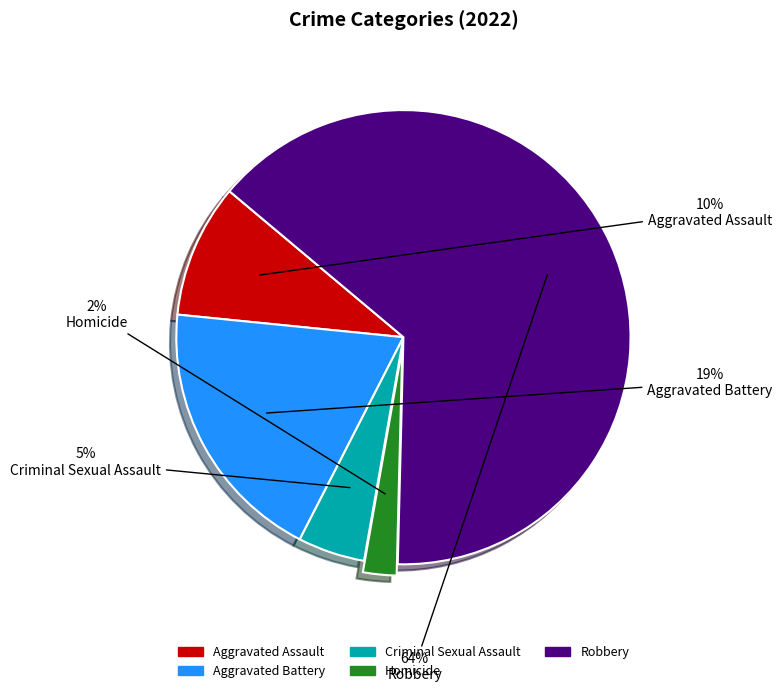

Combined, do Aggravated Assault and Homicide account for over 50%?

No